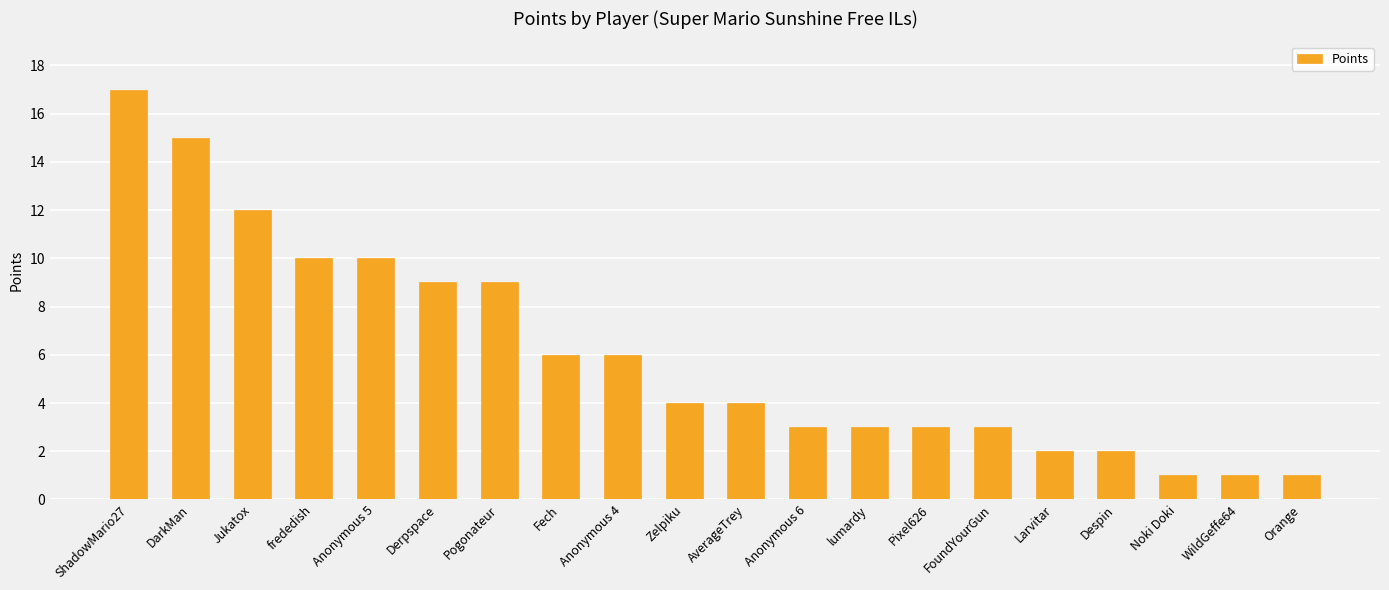

What is the label of the 6th bar from the left?

Derpspace